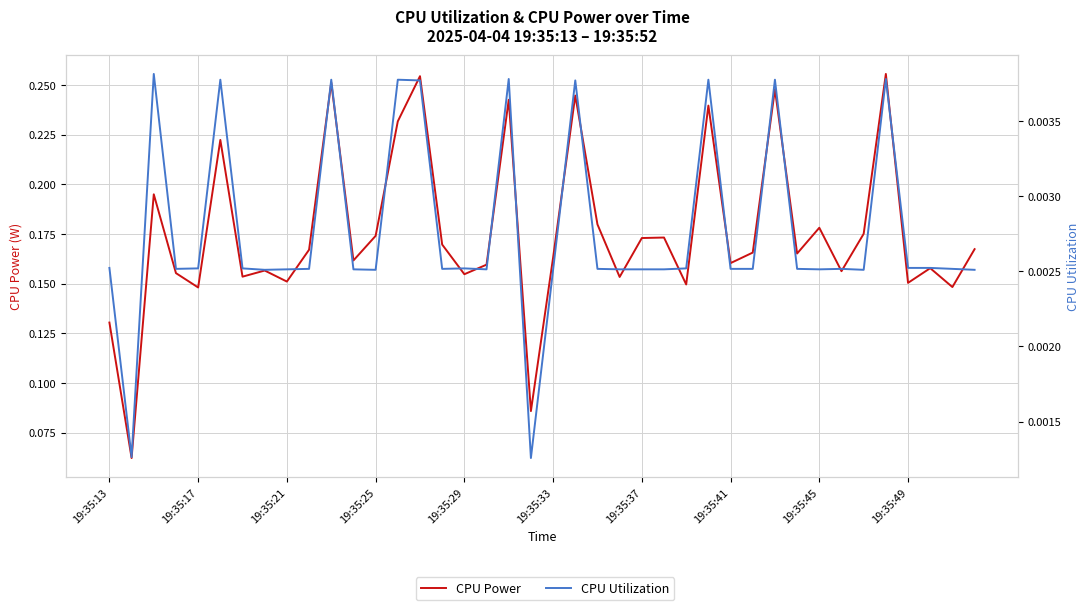

How many interior local peaks does the CPU Utilization series have?

11